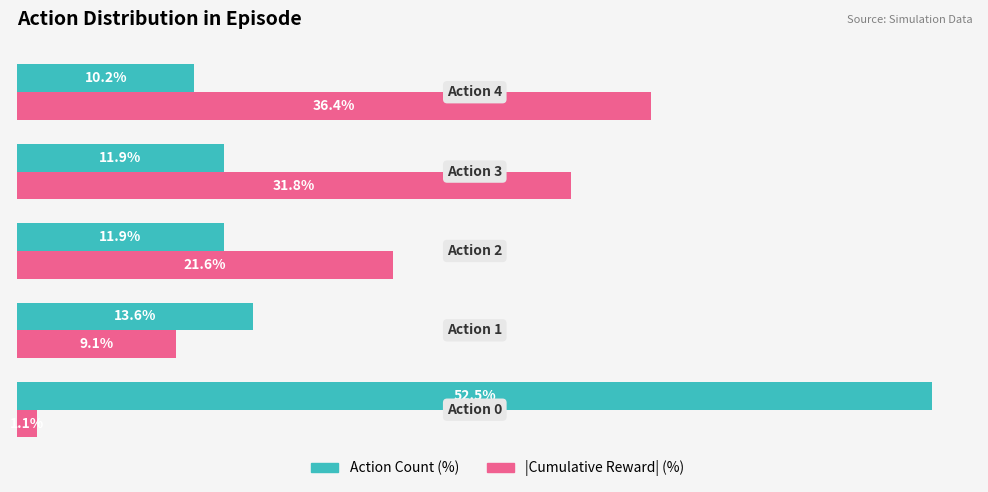

List the series in order of their peak value, highest first.

Action Count (%), |Cumulative Reward| (%)